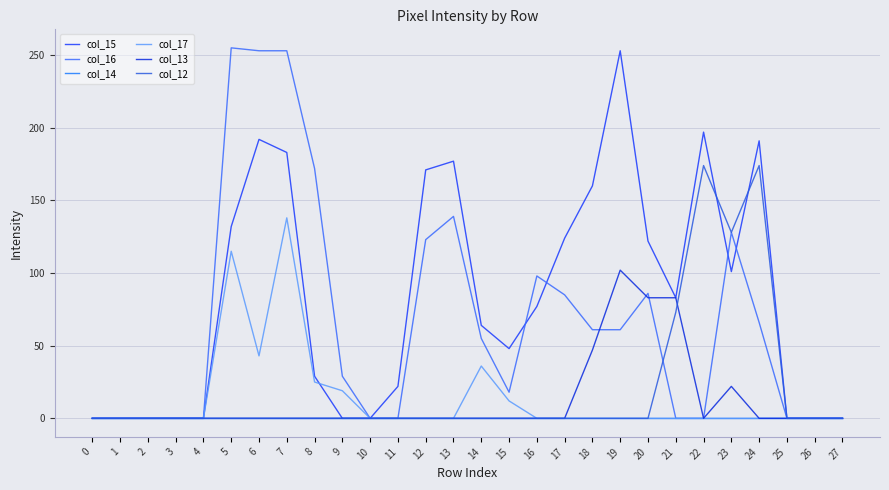

True or false: col_14 and col_17 intersect in this chart.

False